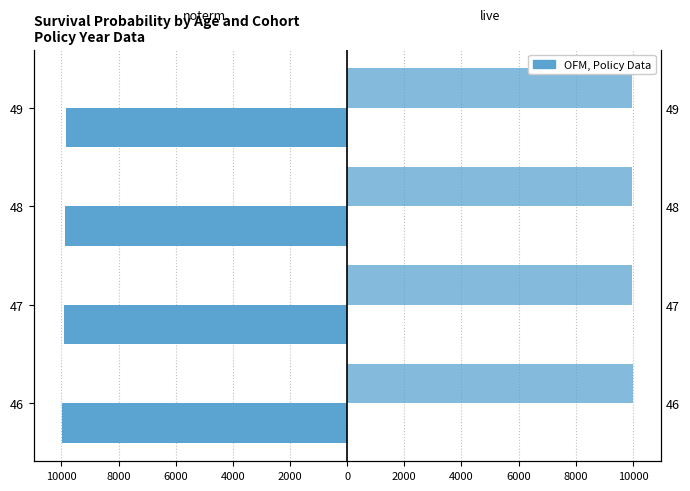

How many data points in live are less than 9979?

2